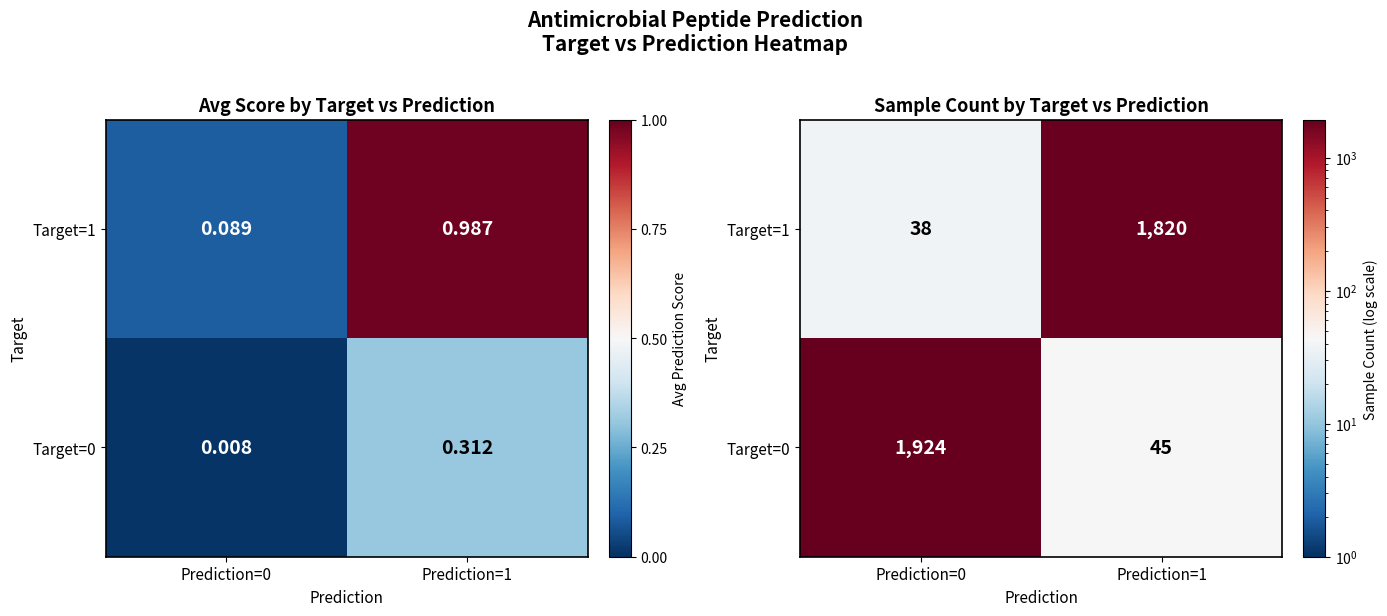

At how many categories does at least one series exceed 505?

2